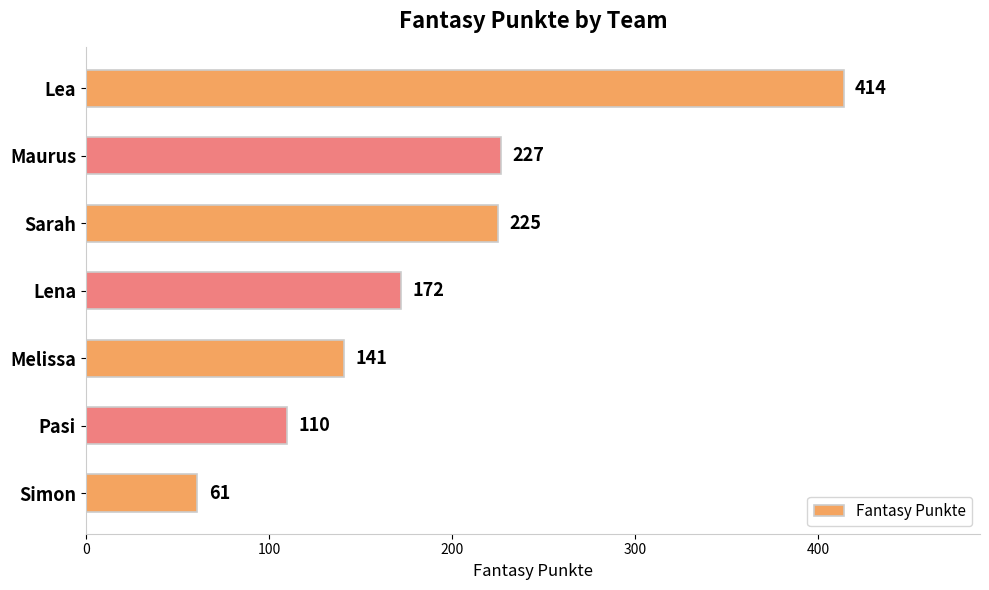

Is it true that the value at Pasi is 34?

False